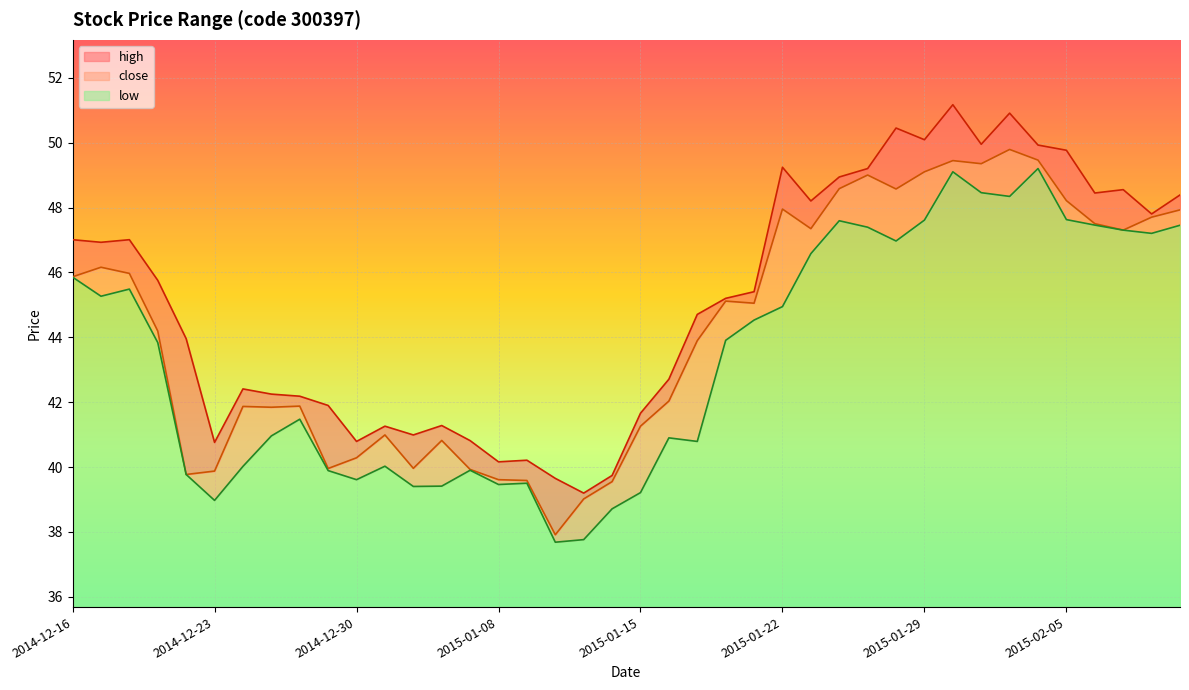

Count the number of categories in the chart.

40